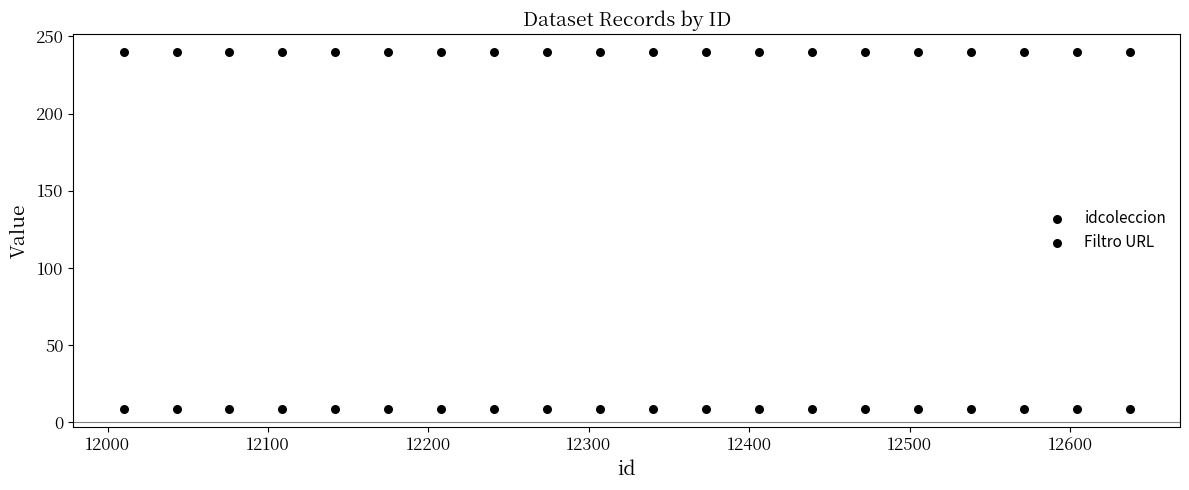

How many data points are displayed?

40